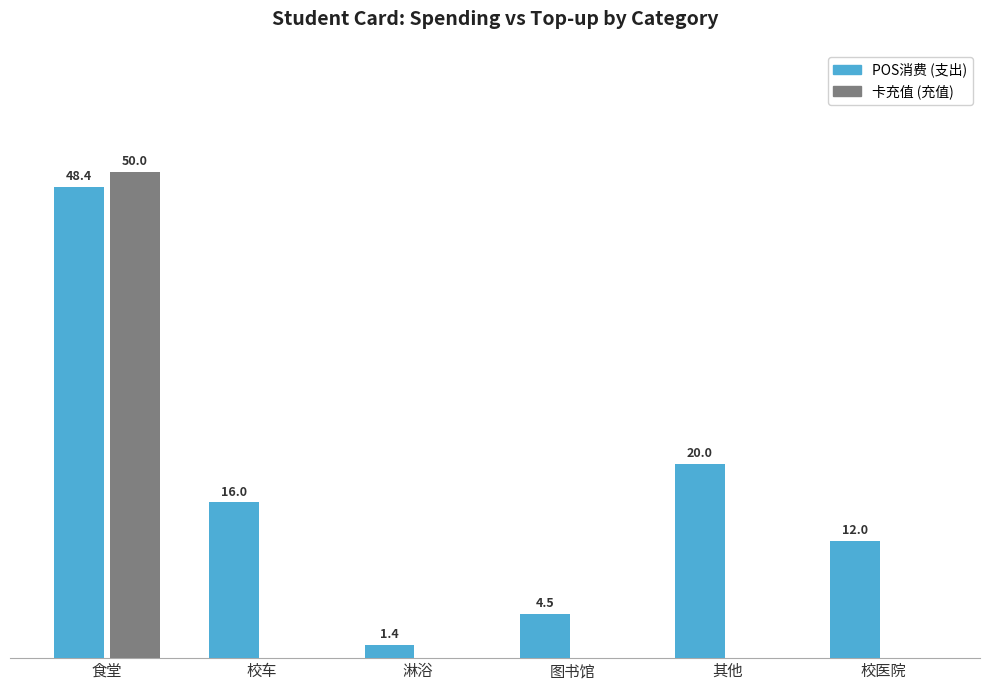

Where is POS消费 (支出) nearest to the value 24?

其他